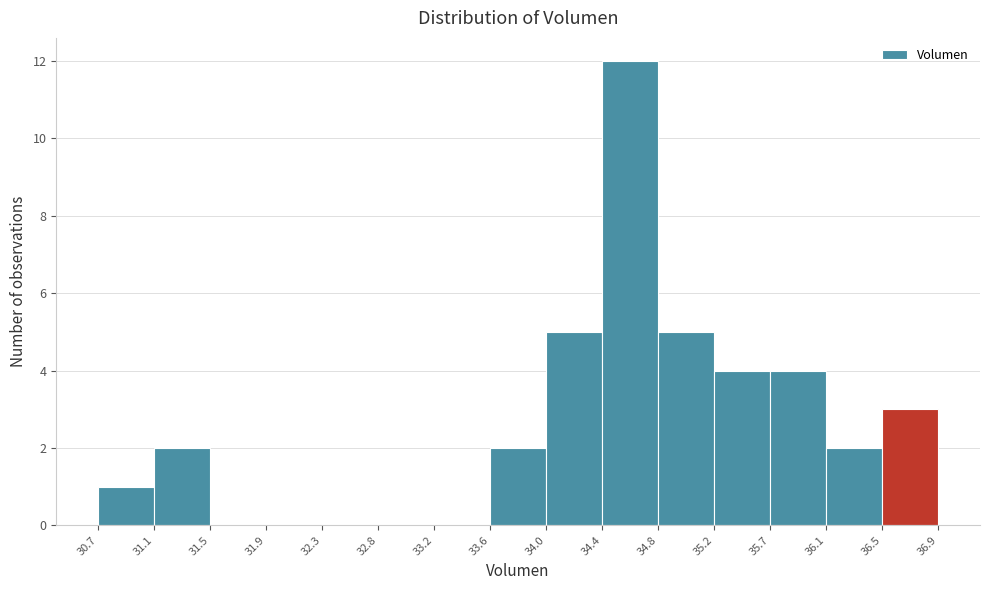

Reading left to right, transcribe this chart: for each bar, give the range it covers on the x-axis and its height. The values are not printed on the chart, so give them approximately, as read against the axis.

30.7 to 31.1: 1
31.1 to 31.5: 2
31.5 to 31.9: 0
31.9 to 32.3: 0
32.3 to 32.8: 0
32.8 to 33.2: 0
33.2 to 33.6: 0
33.6 to 34.0: 2
34.0 to 34.4: 5
34.4 to 34.8: 12
34.8 to 35.2: 5
35.2 to 35.7: 4
35.7 to 36.1: 4
36.1 to 36.5: 2
36.5 to 36.9: 3